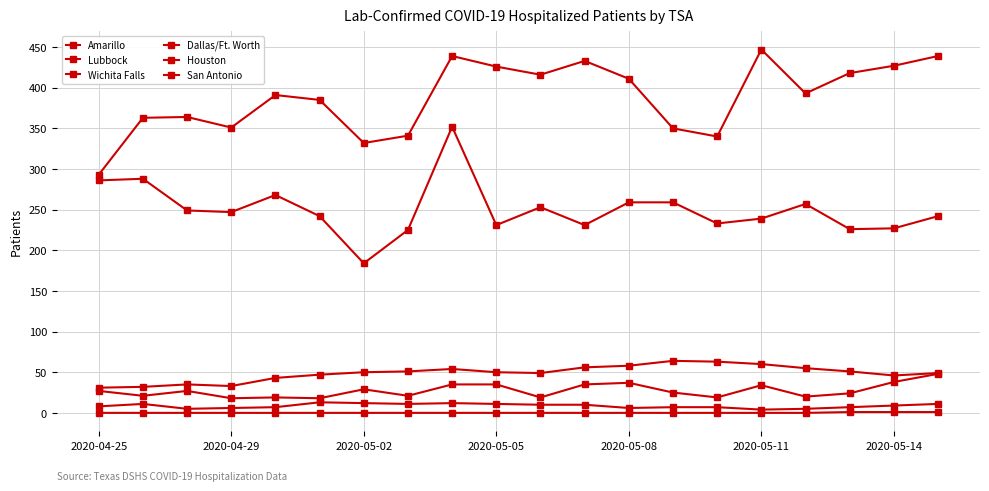

Does the chart display data point markers on the line(s)?

Yes